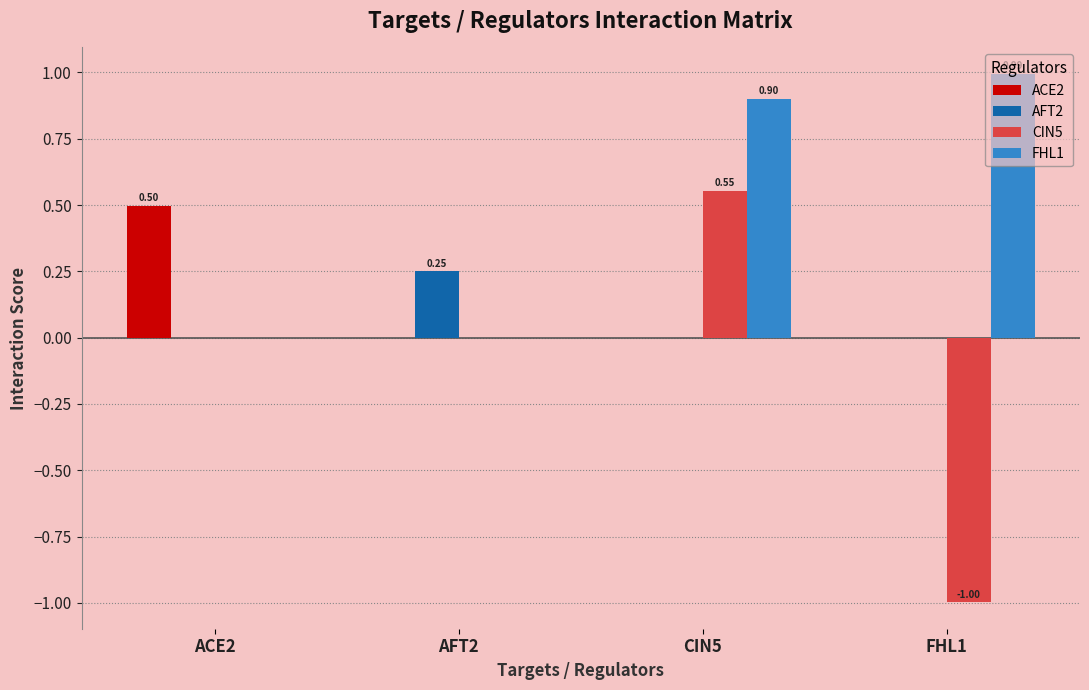

True or false: FHL1 has a value of 0.9 at CIN5.

True